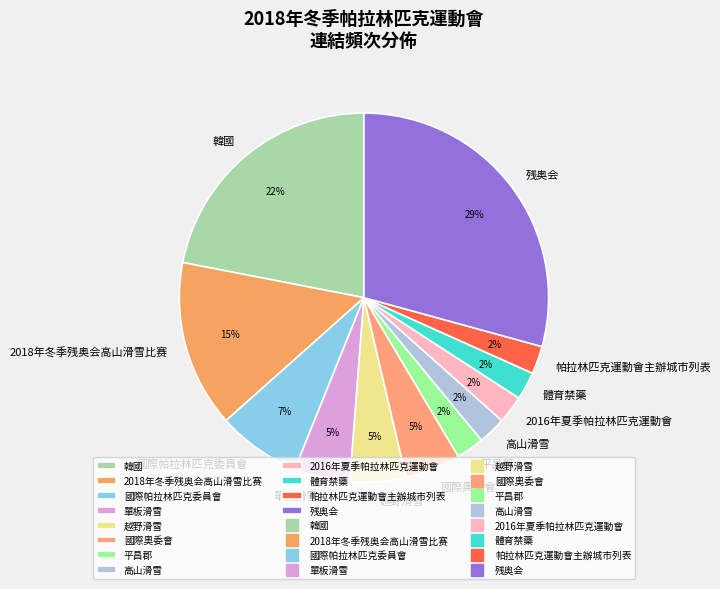

Between 韓國 and 單板滑雪, which is larger?

韓國